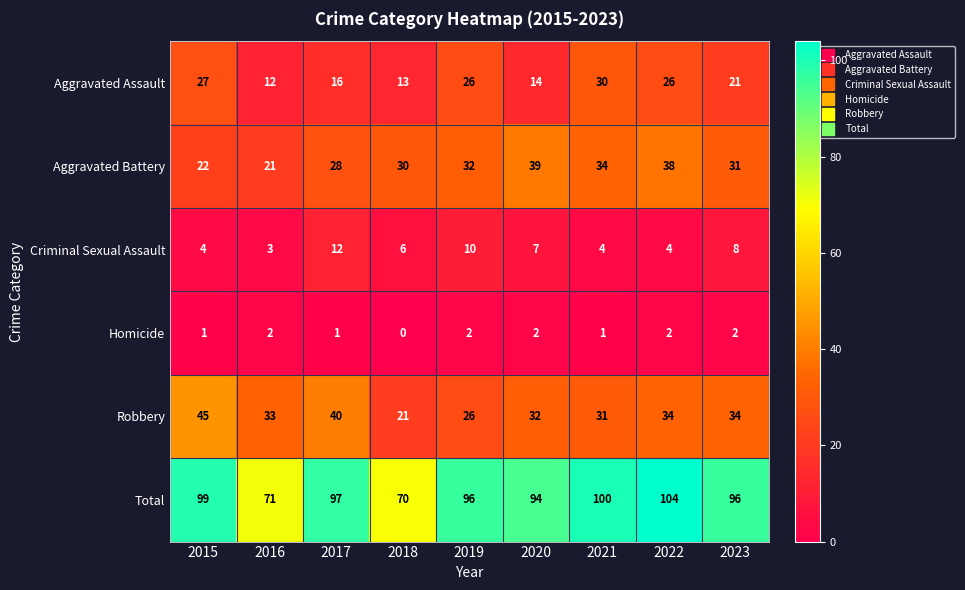

Count the number of categories in the chart.

9